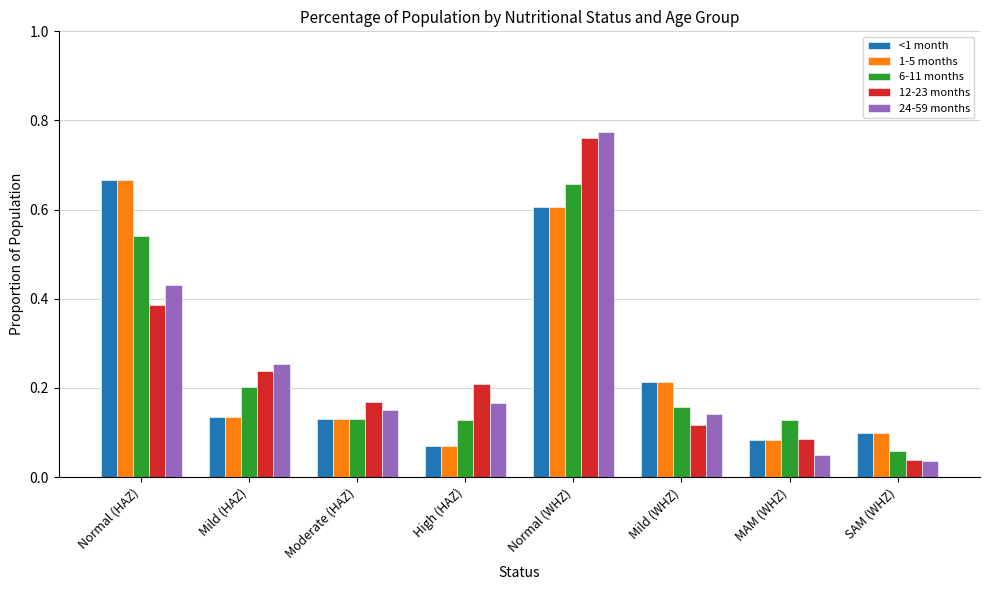

What is the sum of all 1-5 months values?

2.0